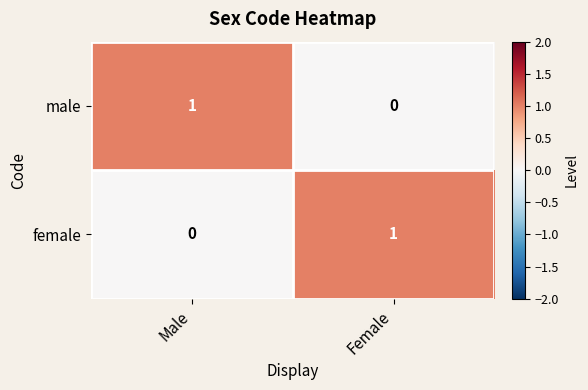

Where is female nearest to the value 0?

Male